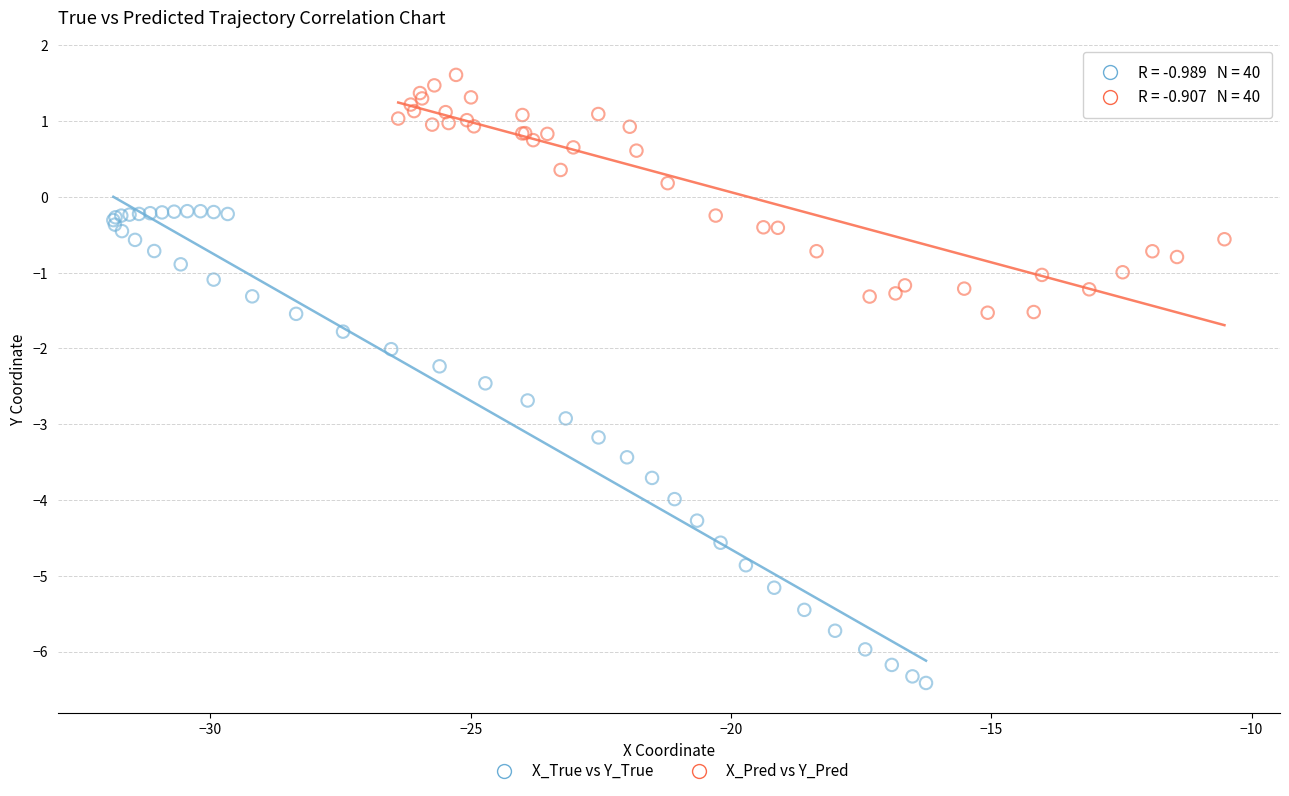

Which series has the widest spread of Y values?

X_True vs Y_True